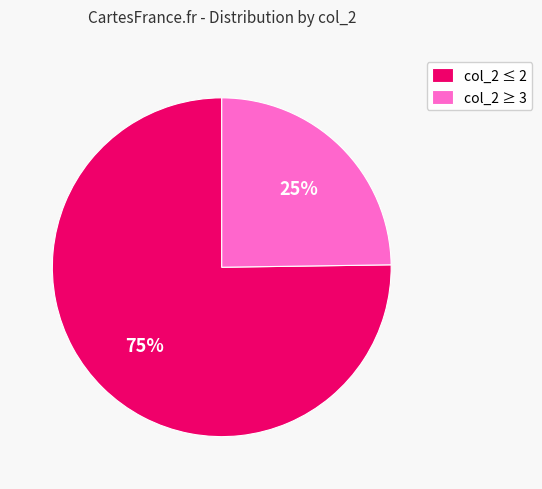

Count the number of slices in the pie.

2